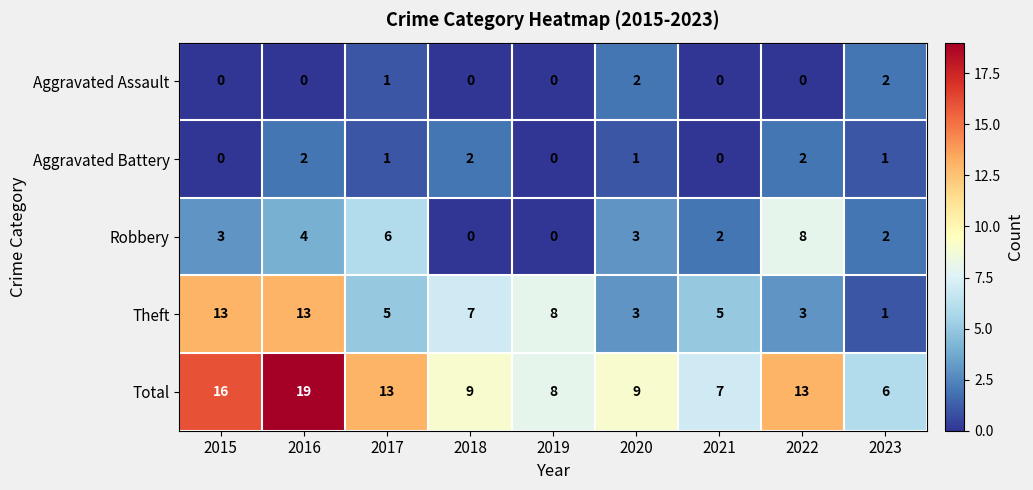

Is it true that Total equals 23 at 2022?

False